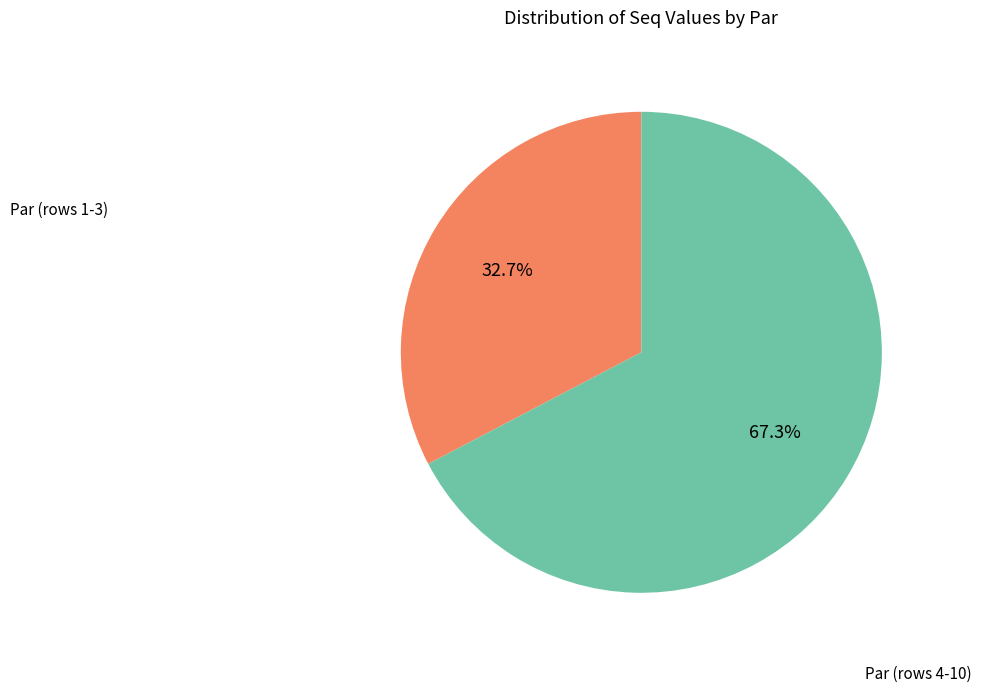

What is the smallest slice in the pie chart?

Par (rows 1-3)